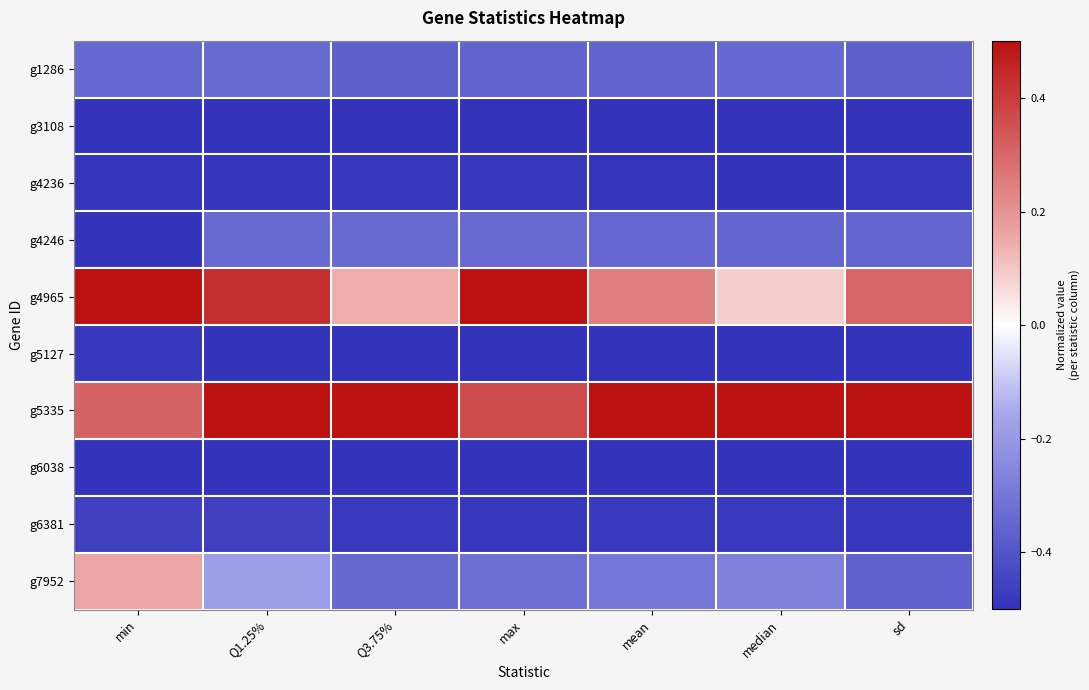

At how many categories does at least one series exceed 0?

7